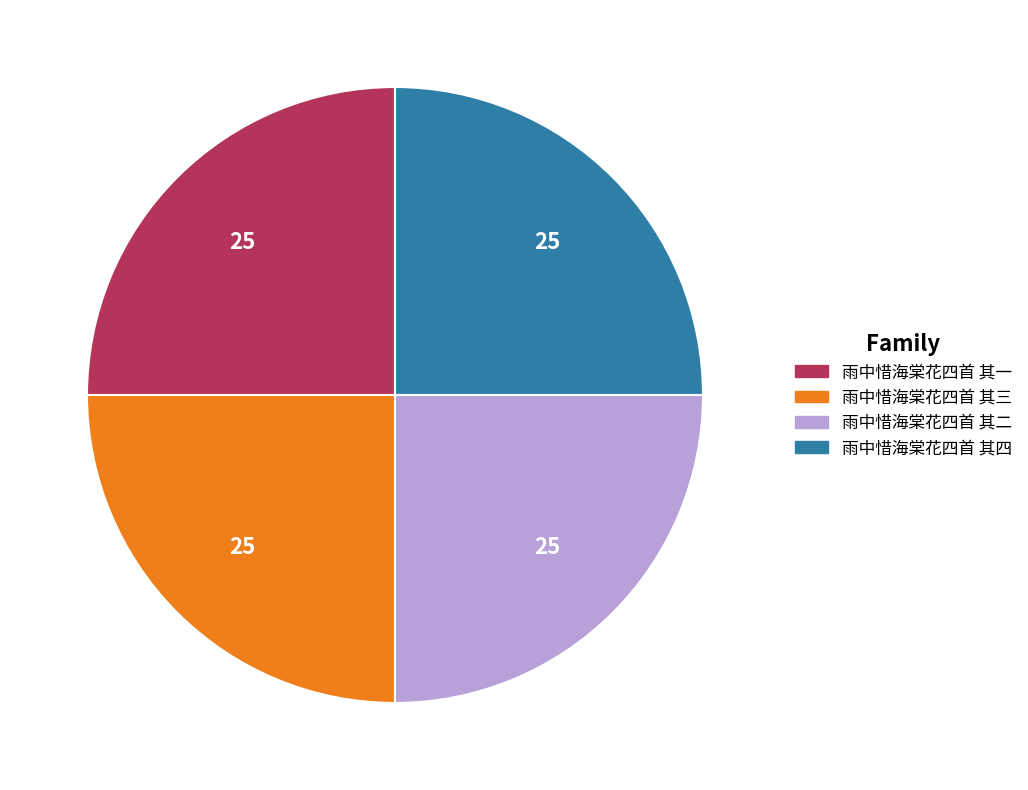

The 雨中惜海棠花四首 其一 slice represents 25% of the pie. True or false?

True